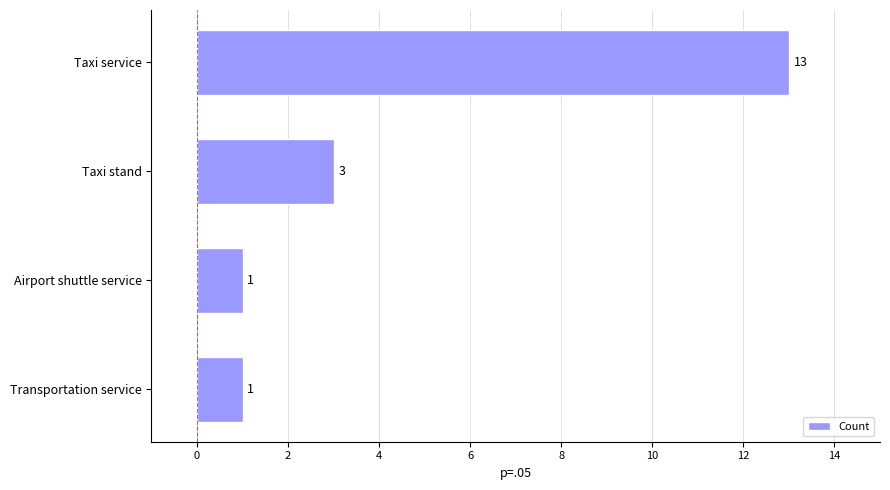

Where is the data nearest to the value 7?

Taxi stand